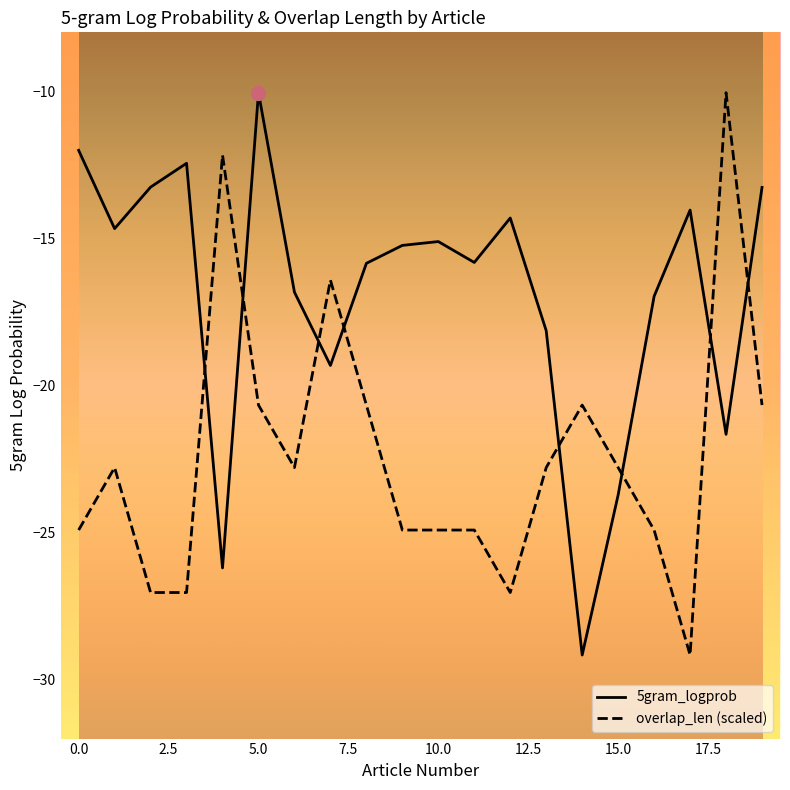

List the series in order of their overall mean, lowest first.

overlap_len (scaled), 5gram_logprob